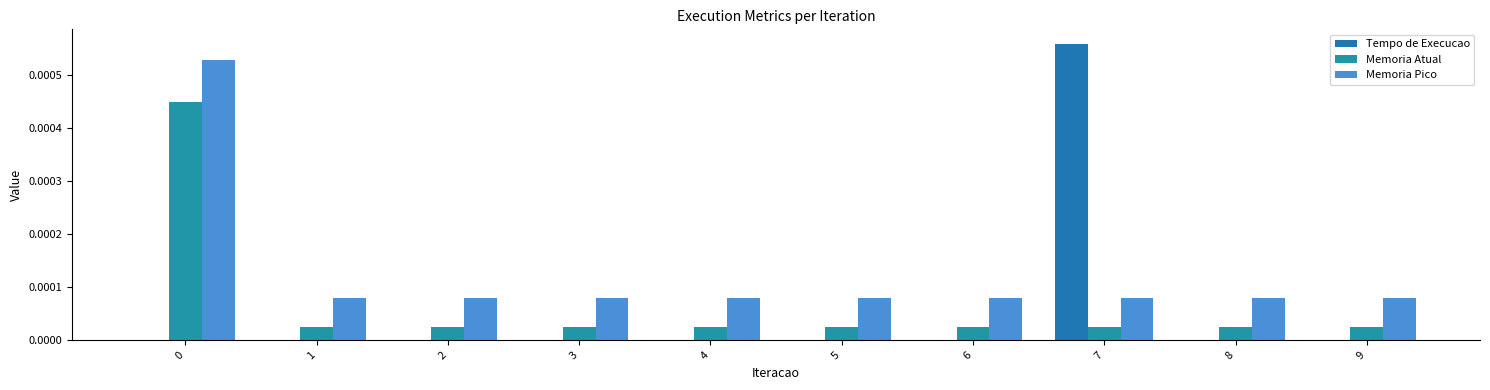

At which label is Memoria Atual closest to 0?

1